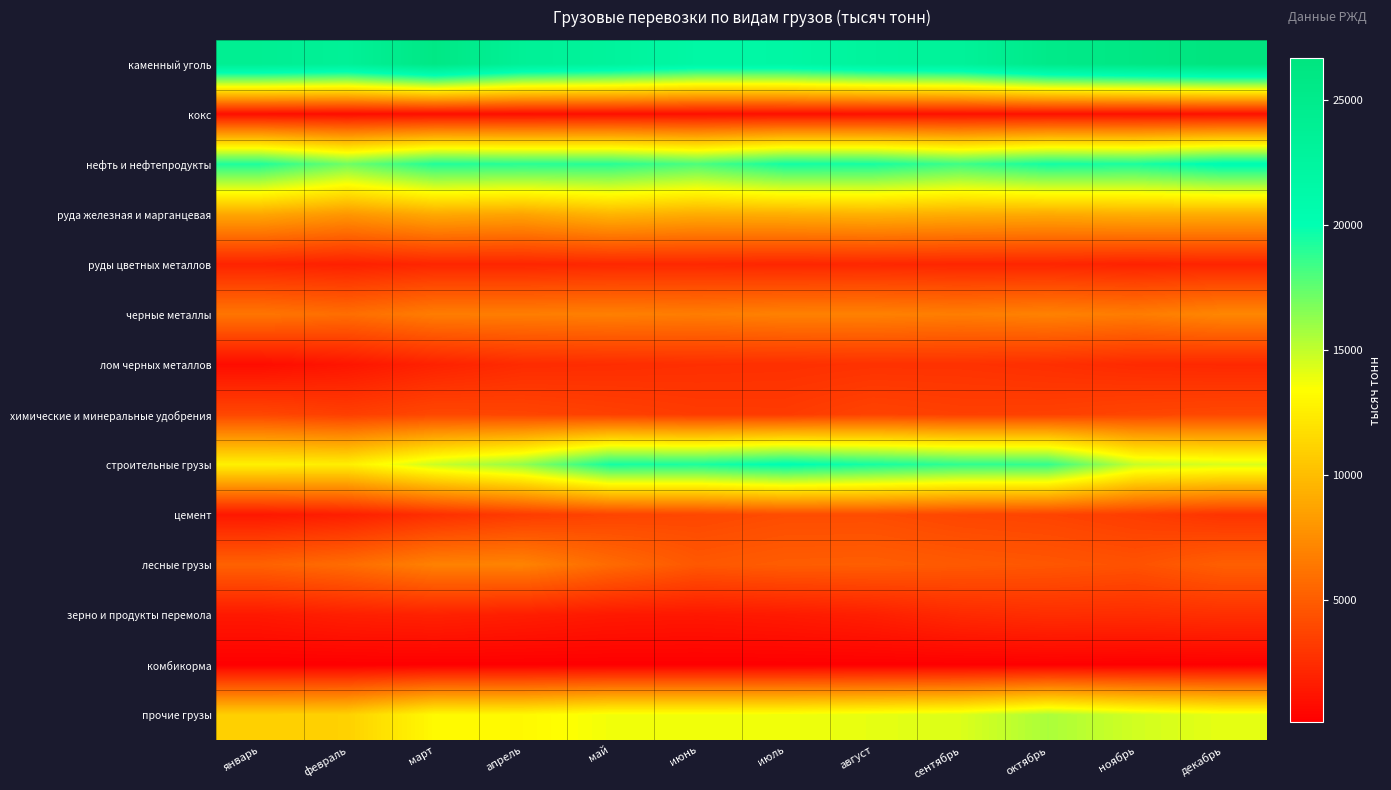

What is the minimum value shown in the chart?

110